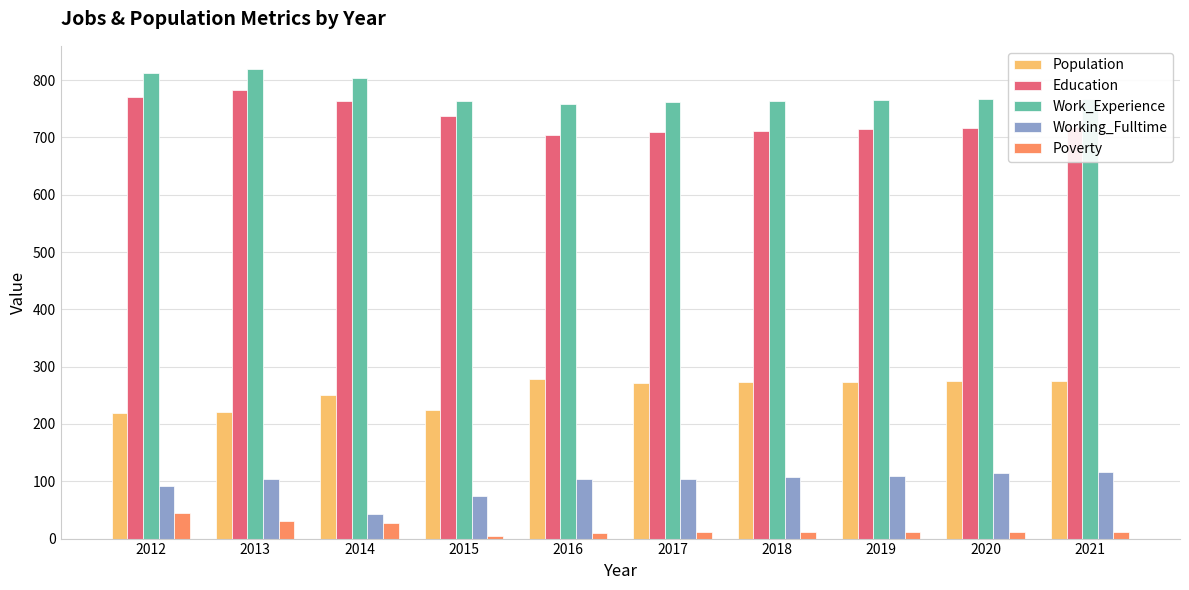

How many distinct data groups are displayed?

5